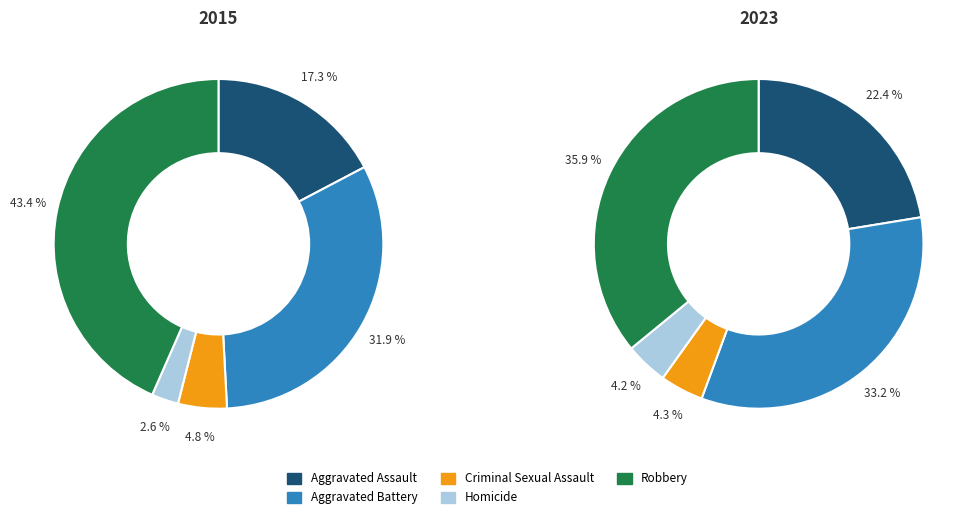

What percentage is the Criminal Sexual Assault slice, to the nearest percent?

5%